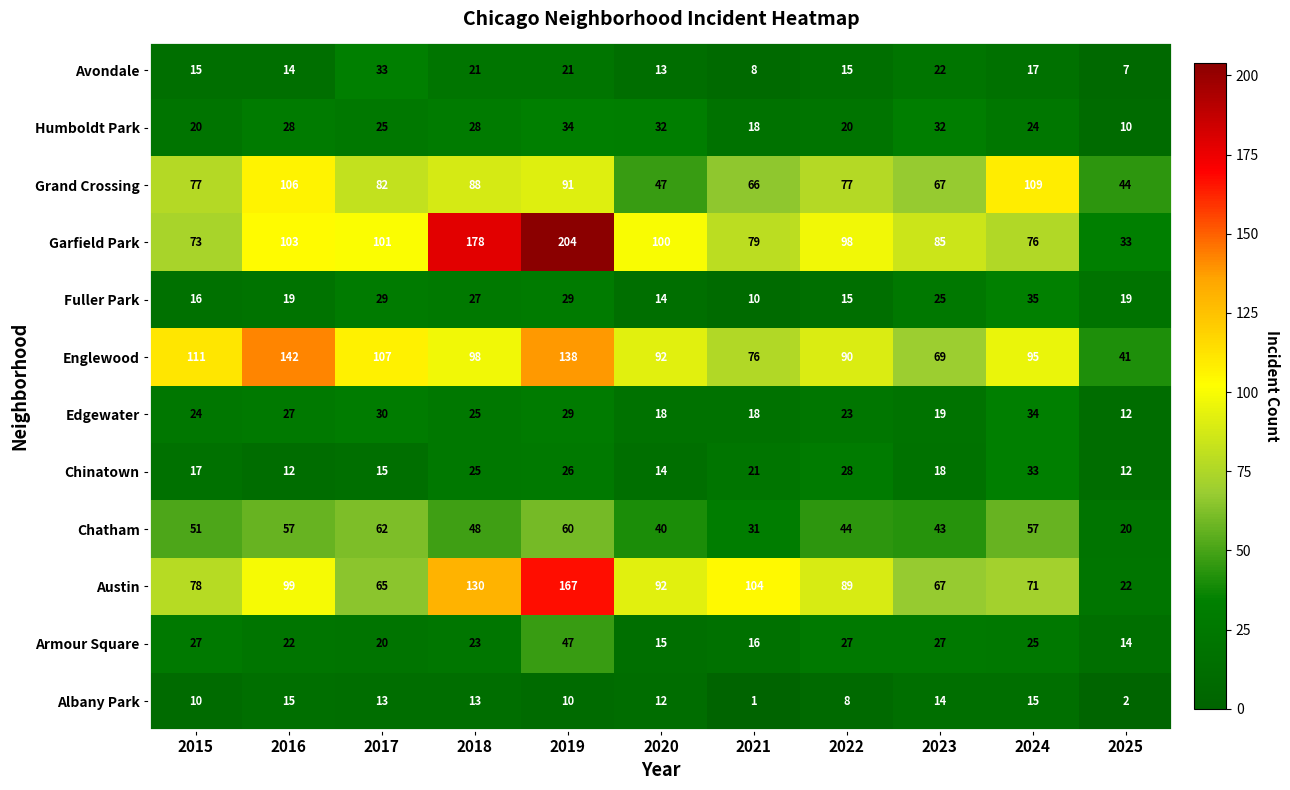

At which label does Garfield Park reach its peak?

2019